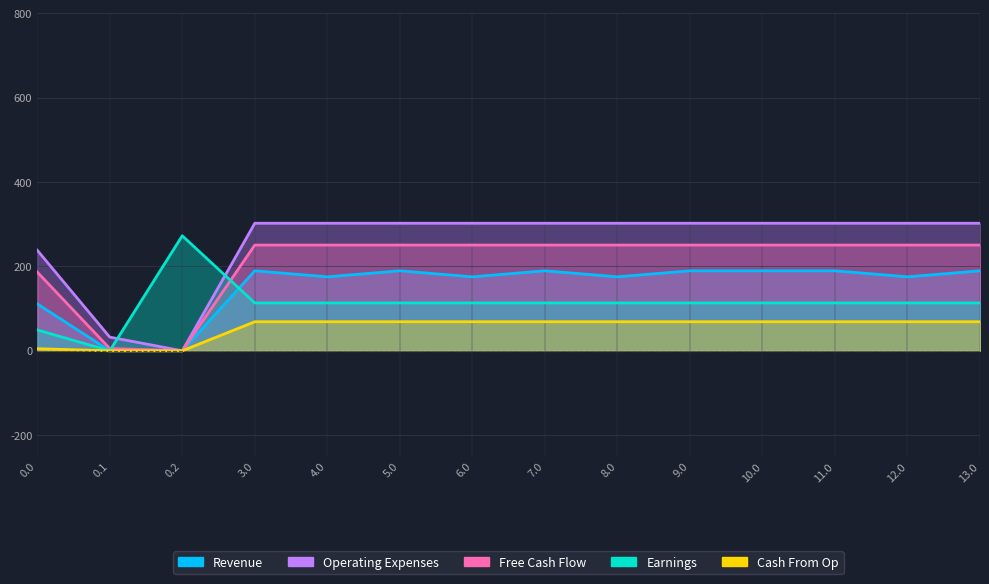

Which series has the largest total across all categories?

Operating Expenses